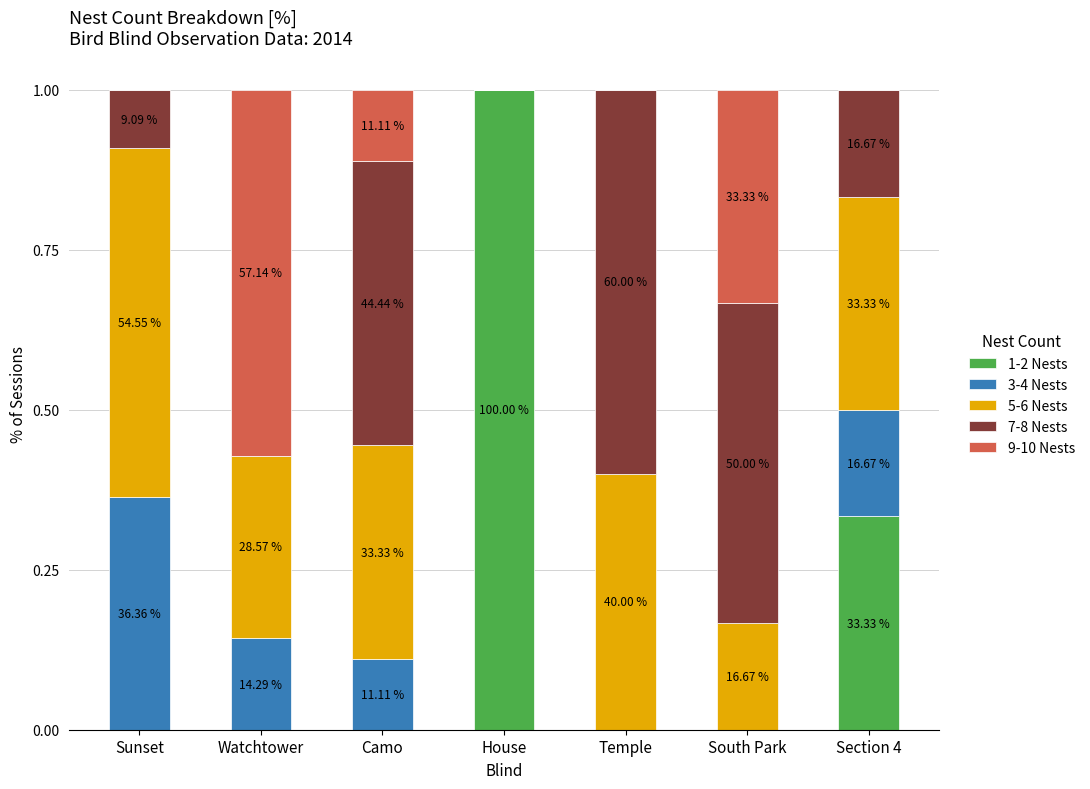

List the labels in order of 3-4 Nests value, largest first.

Sunset, Section 4, Watchtower, Camo, House, Temple, South Park